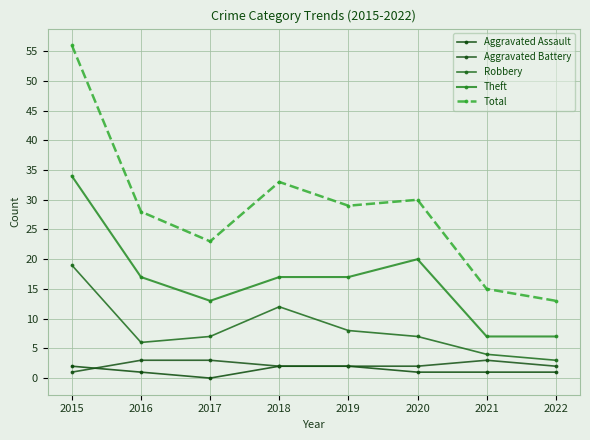

Reading left to right, what are all the values shown in this chart?

Aggravated Assault: 2015=2	2016=1	2017=0	2018=2	2019=2	2020=1	2021=1	2022=1
Aggravated Battery: 2015=1	2016=3	2017=3	2018=2	2019=2	2020=2	2021=3	2022=2
Robbery: 2015=19	2016=6	2017=7	2018=12	2019=8	2020=7	2021=4	2022=3
Theft: 2015=34	2016=17	2017=13	2018=17	2019=17	2020=20	2021=7	2022=7
Total: 2015=56	2016=28	2017=23	2018=33	2019=29	2020=30	2021=15	2022=13